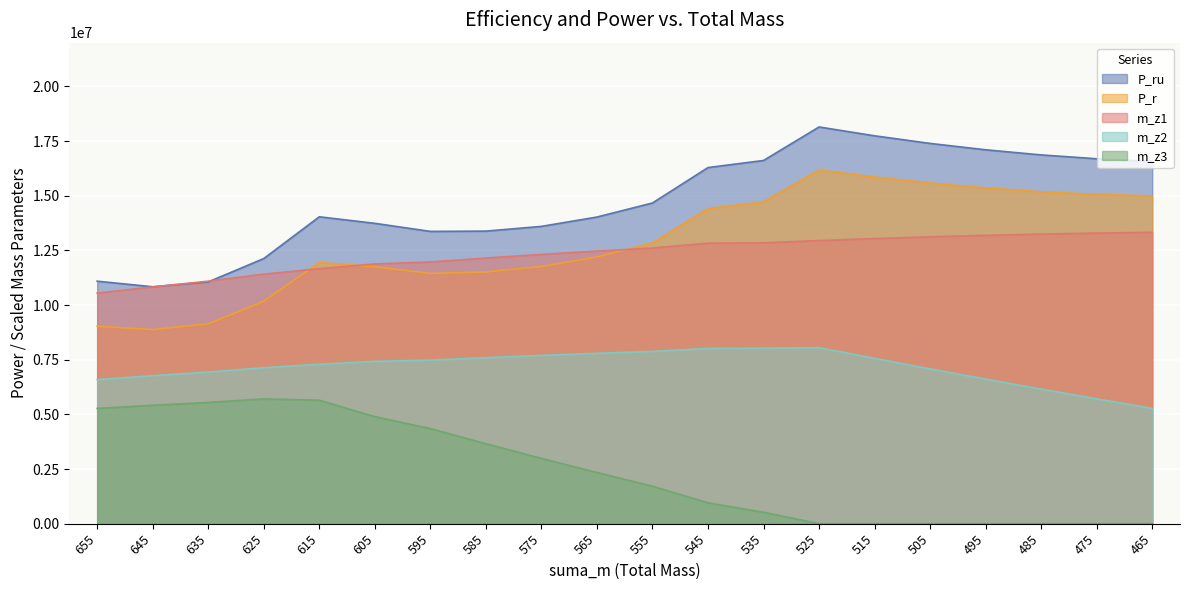

Which series has the widest spread of values?

P_ru